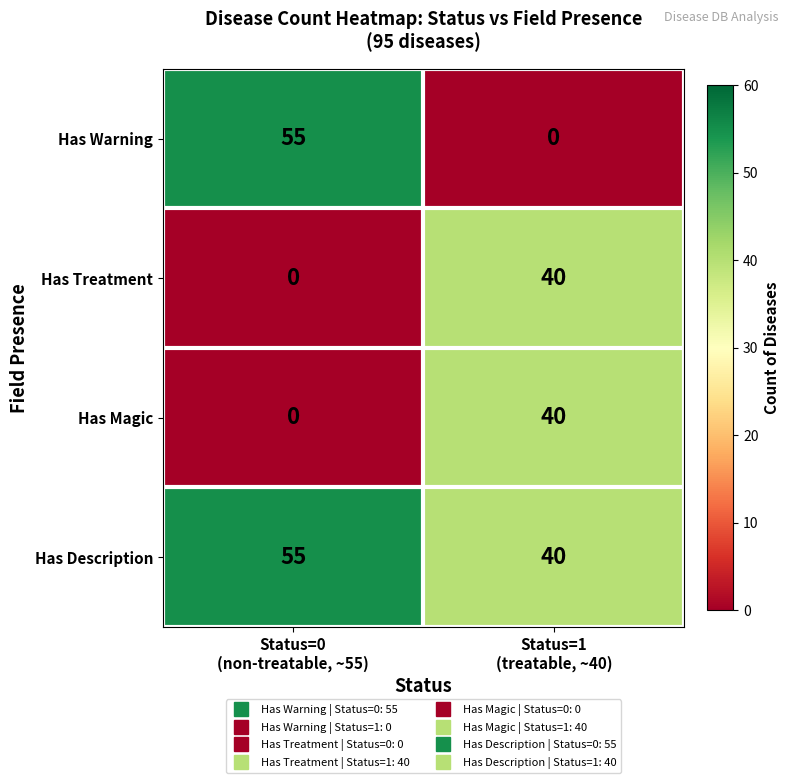

Which series has the largest range (max minus min)?

Has Warning